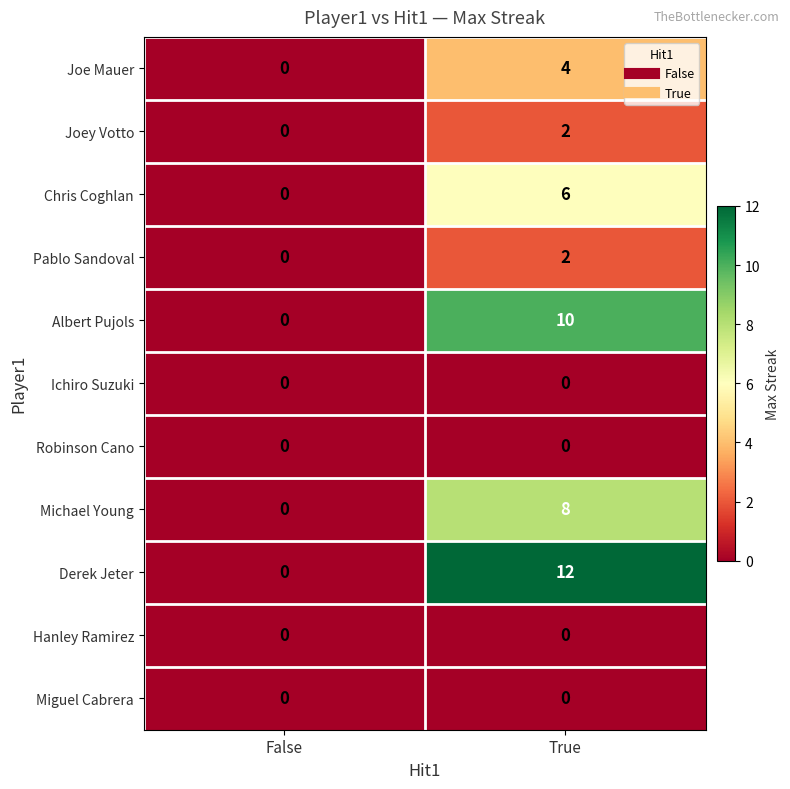

Reading left to right, transcribe all the data shown in this chart.

Joe Mauer: 0	4
Joey Votto: 0	2
Chris Coghlan: 0	6
Pablo Sandoval: 0	2
Albert Pujols: 0	10
Ichiro Suzuki: 0	0
Robinson Cano: 0	0
Michael Young: 0	8
Derek Jeter: 0	12
Hanley Ramirez: 0	0
Miguel Cabrera: 0	0